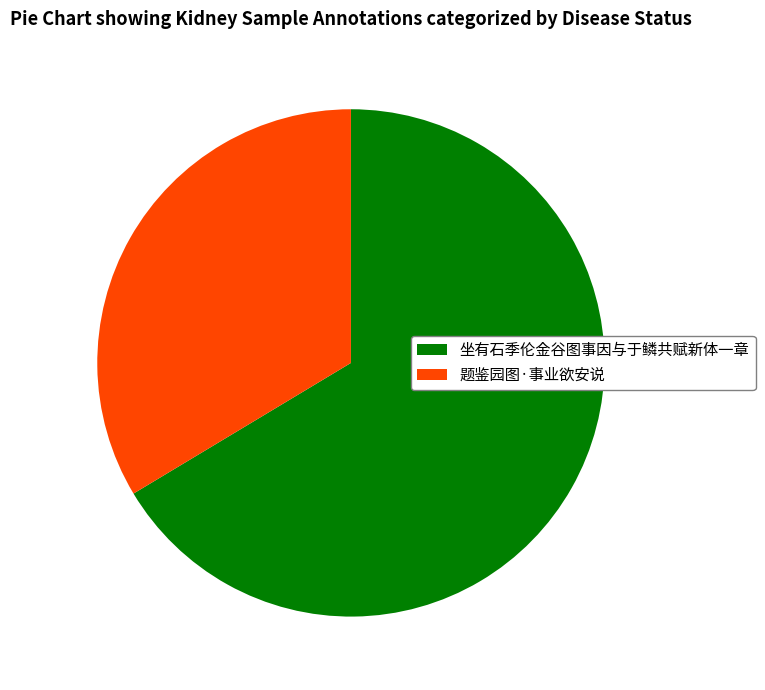

Which slice is the largest?

坐有石季伦金谷图事因与于鳞共赋新体一章